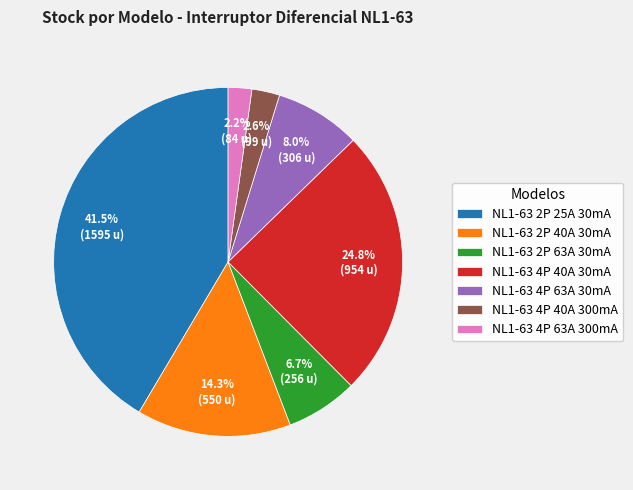

True or false: NL1-63 2P 40A 30mA accounts for 14% of the total.

True